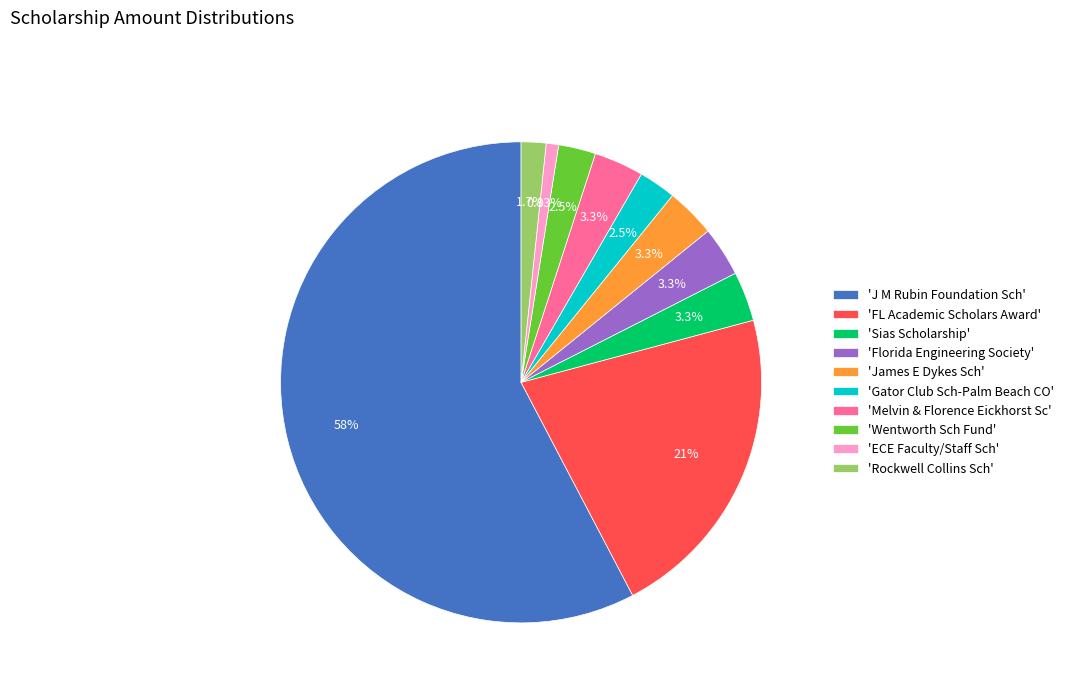

Which category accounts for the majority?

'J M Rubin Foundation Sch'